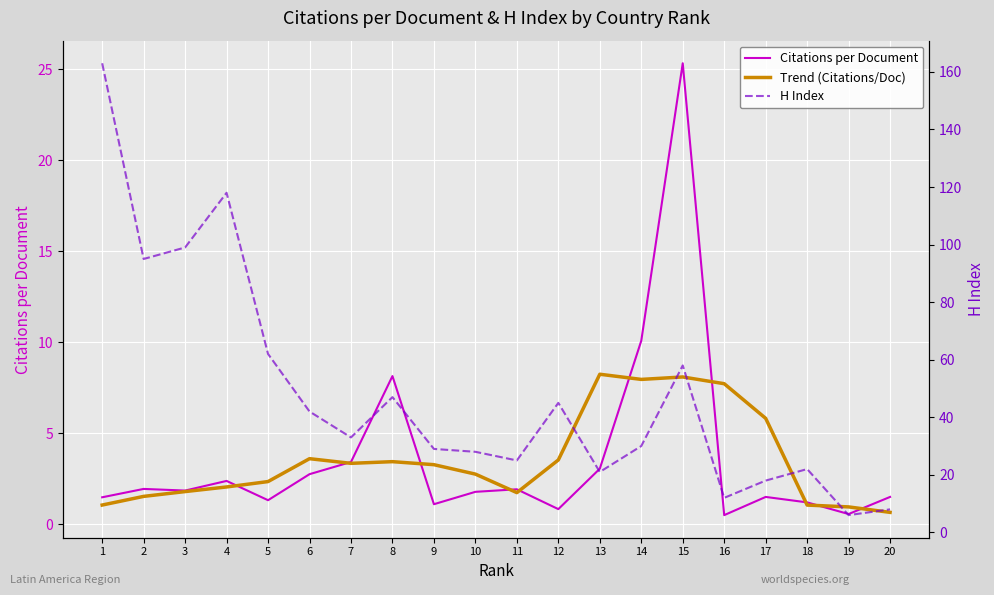

True or false: H Index and Citations per Document intersect in this chart.

False